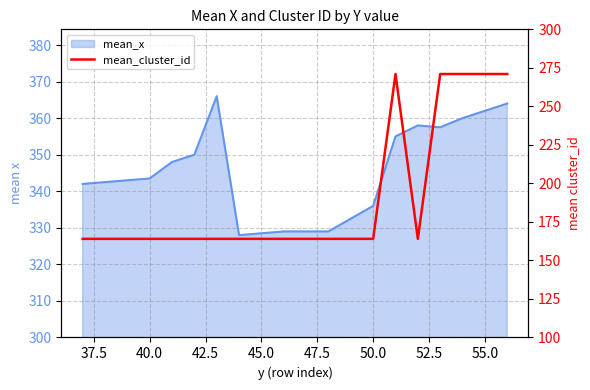

True or false: the data shows 367 at 14.

False